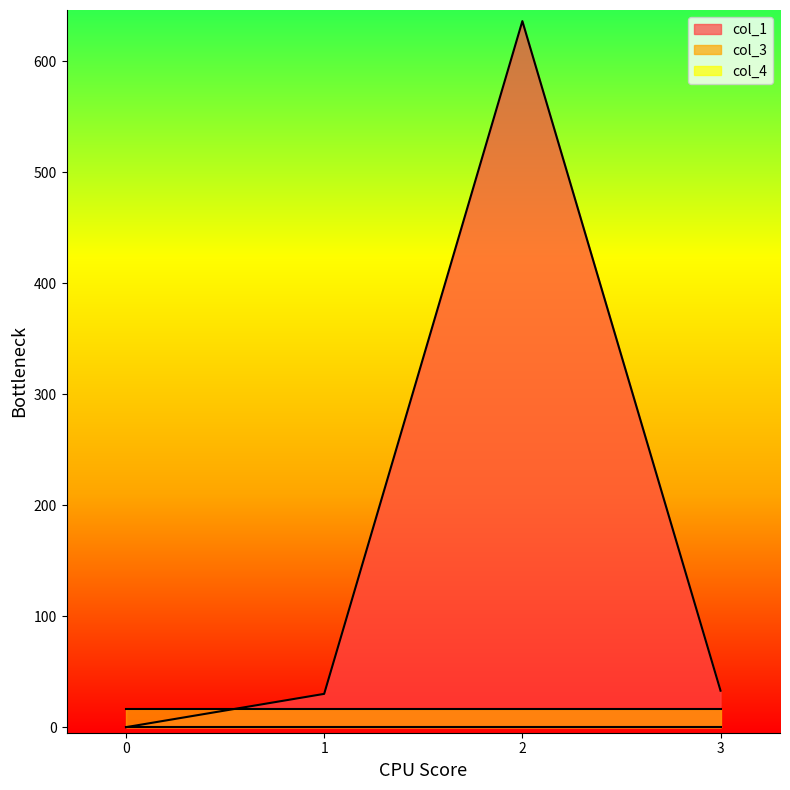

True or false: col_3 has more than 1 interior local peaks.

False